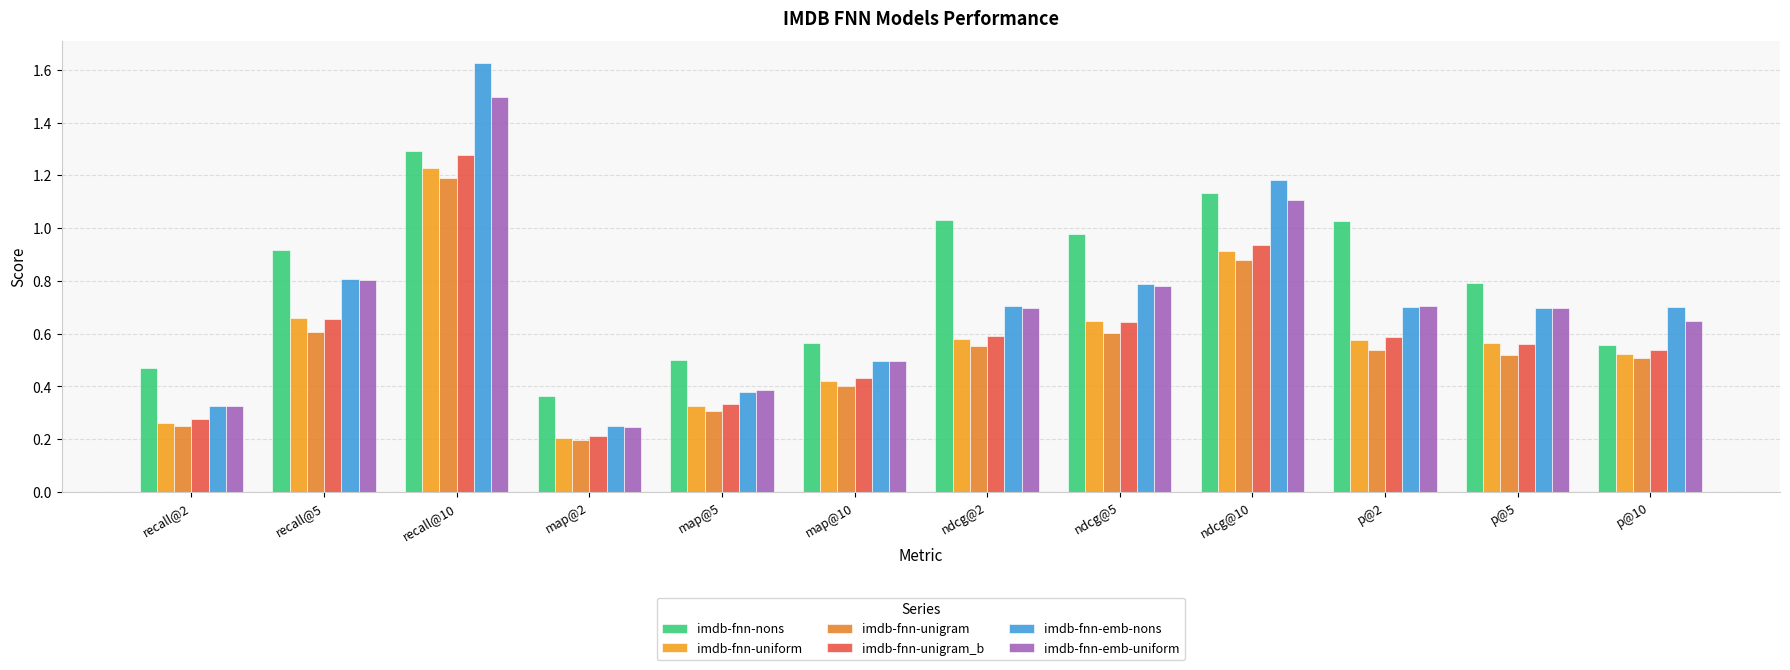

How many groups of bars are there?

12